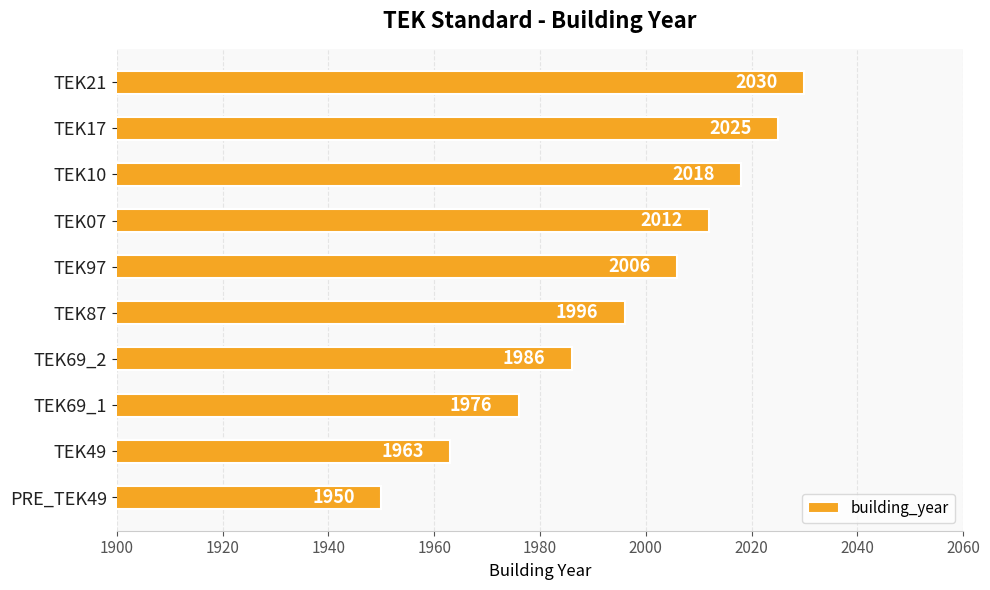

Approximately how many times larger is the value at TEK69_2 compared to PRE_TEK49?

1.0